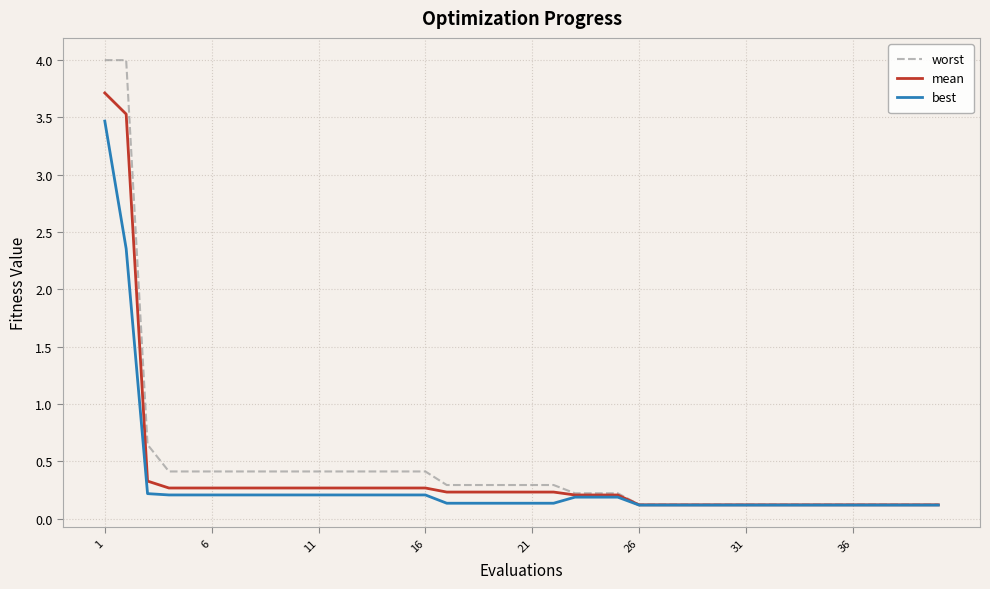

What is the maximum value shown in the chart?

4.0